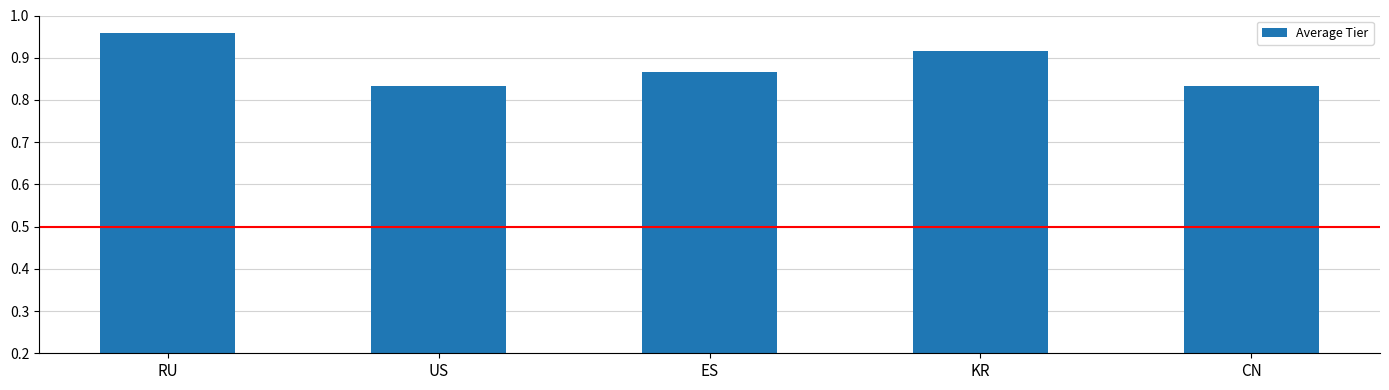

Count the values in the range 0 to 1.

5